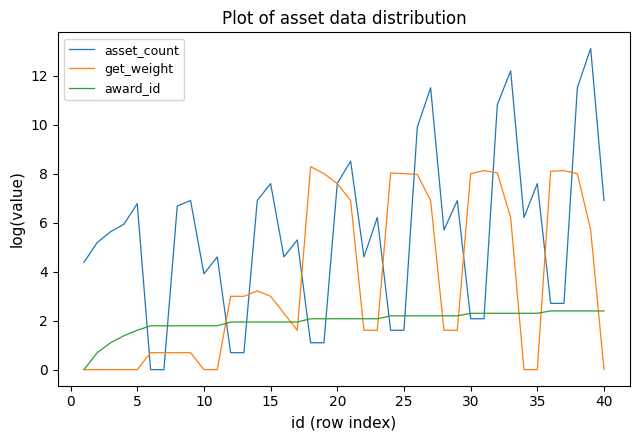

Which series has the largest range (max minus min)?

asset_count